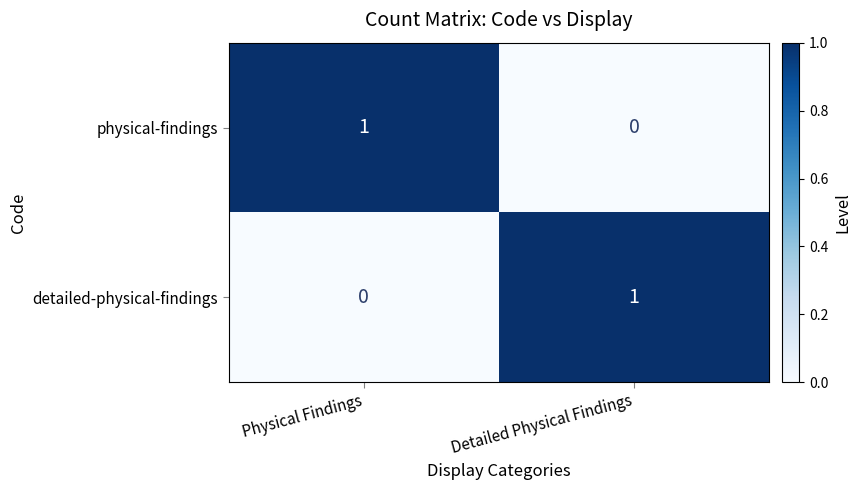

The value of detailed-physical-findings at Detailed Physical Findings is 0. True or false?

False